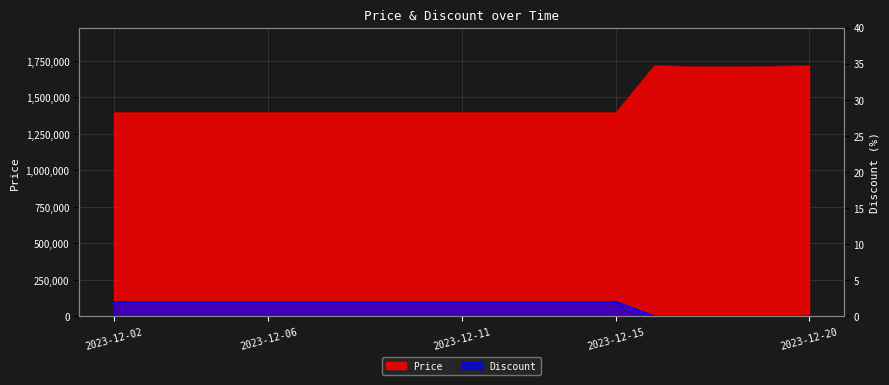

What is the difference between the second highest and minimum values in the Price series?

321000